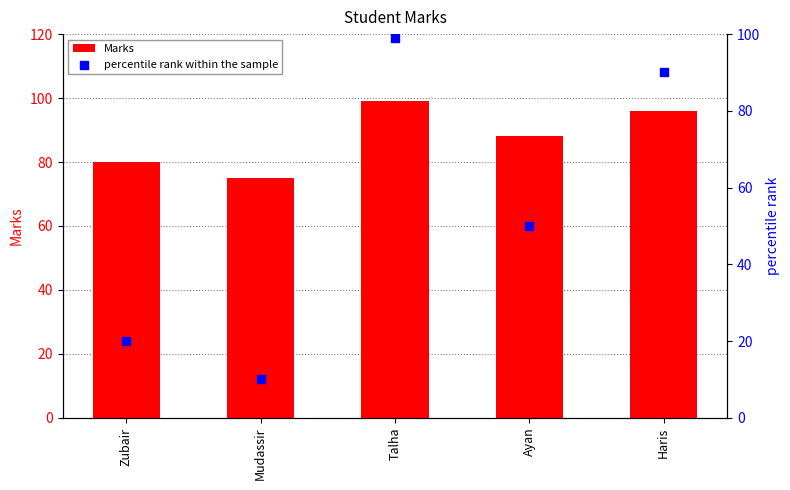

What is the total value across all series at Ayan?

138